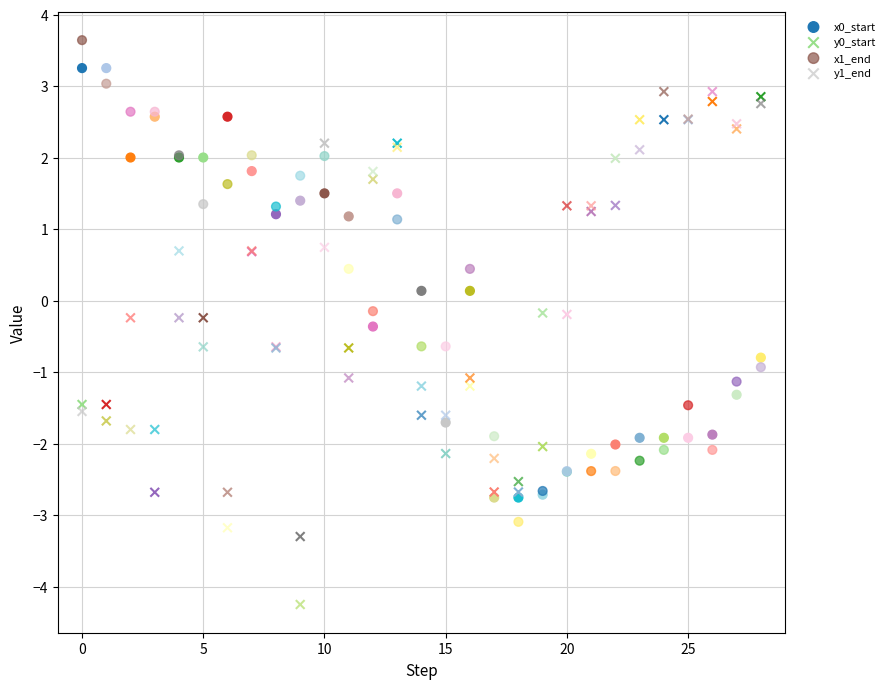

What are all the series names shown in the legend?

x0_start, y0_start, x1_end, y1_end